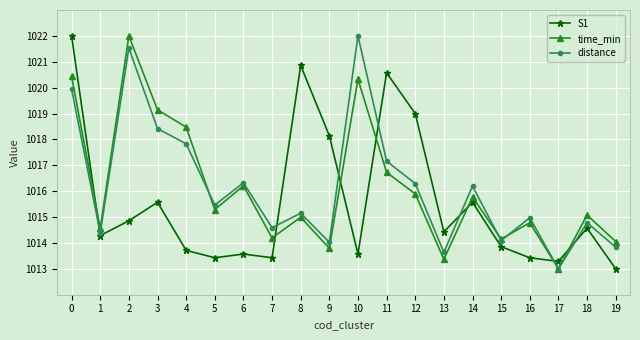

Which series changed the most between 3 and 17?

time_min